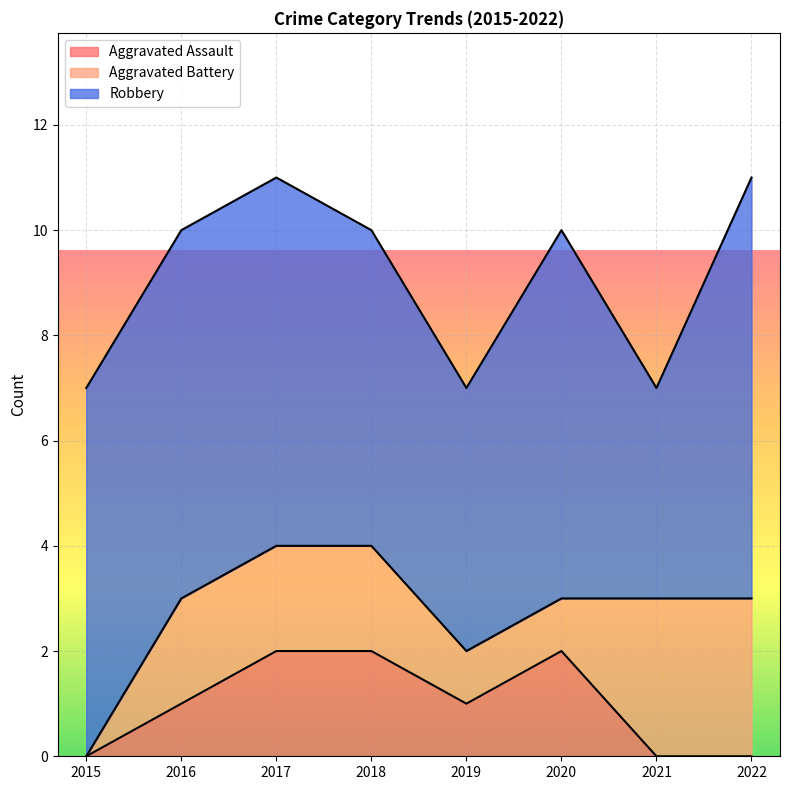

Which series has the largest total across all categories?

Robbery